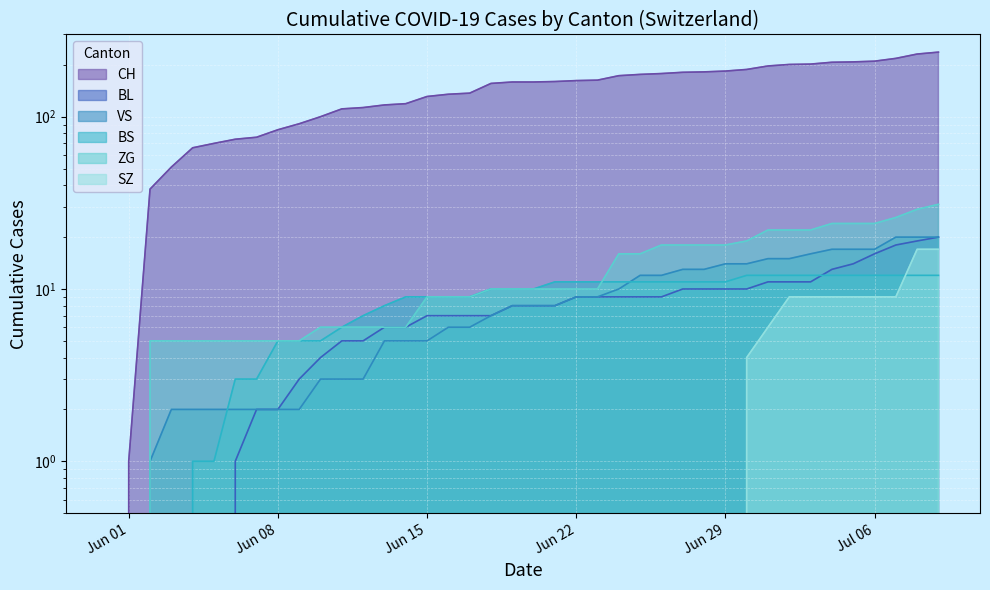

How many data points does each series have?

40